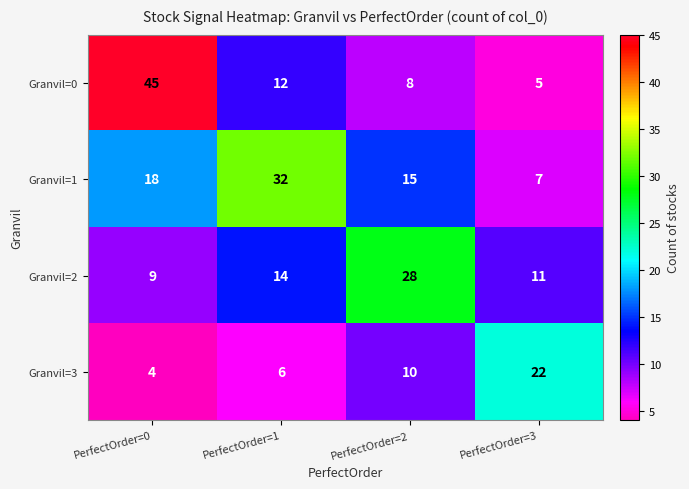

Reading right to left, transcribe all the data shown in this chart.

Granvil=0: 5	8	12	45
Granvil=1: 7	15	32	18
Granvil=2: 11	28	14	9
Granvil=3: 22	10	6	4